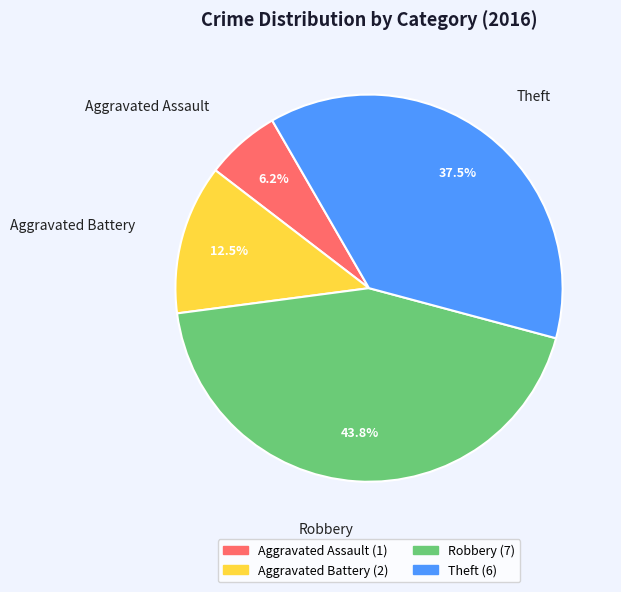

Do Robbery and Aggravated Battery together represent more than half of the pie?

Yes